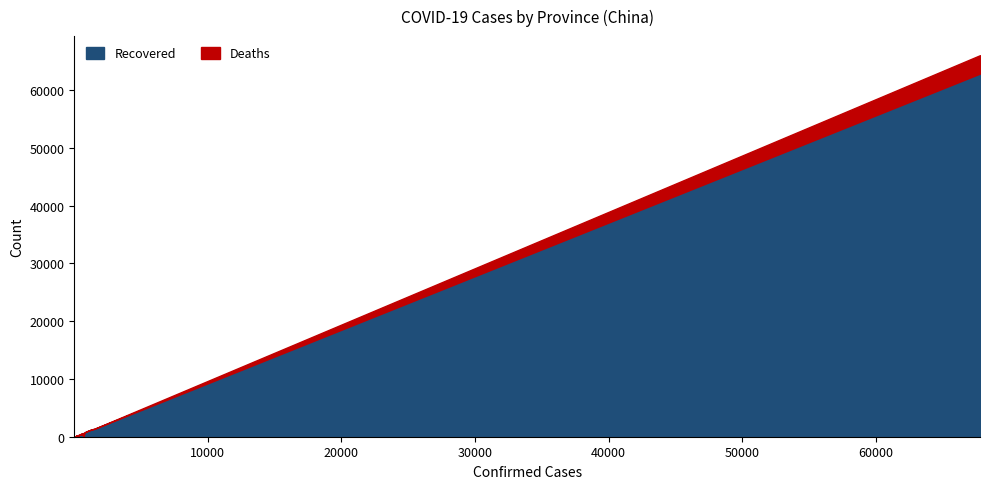

True or false: Recovered and Deaths cross at least once.

False